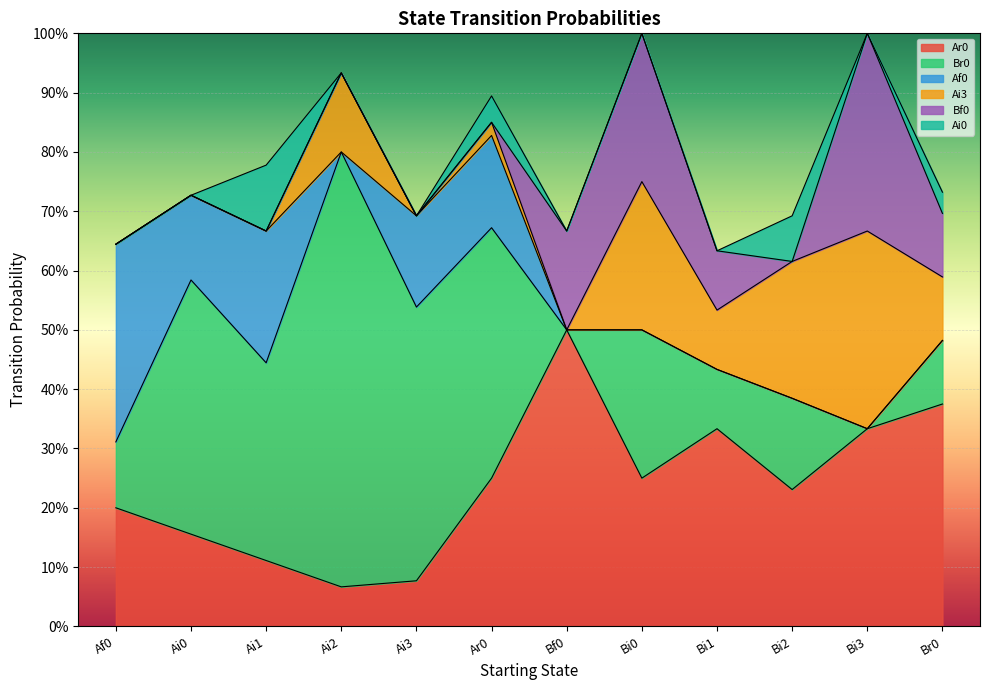

What is the label of the 12th point from the right?

Af0